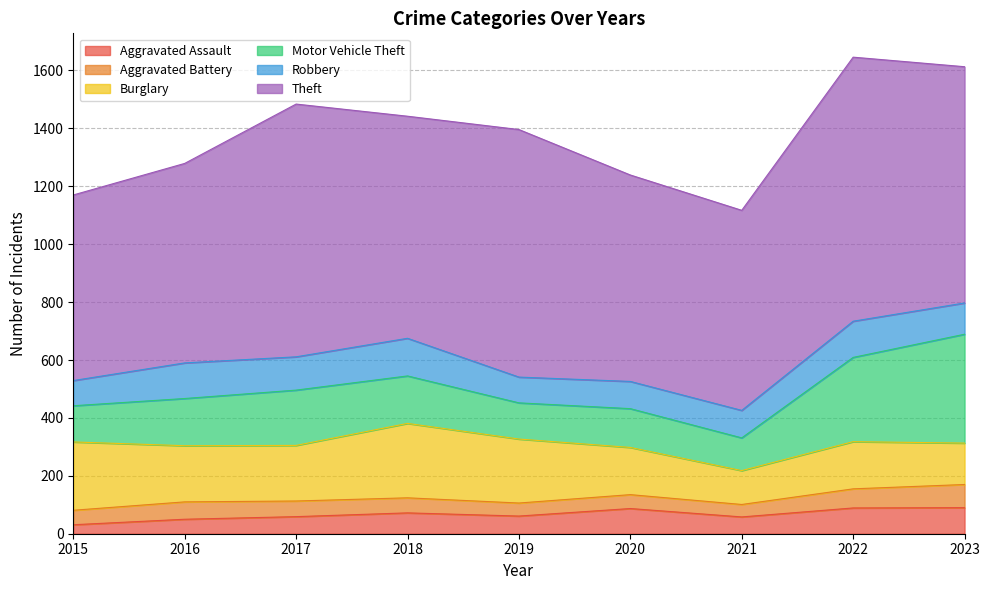

Reading left to right, what are all the values shown in this chart?

Aggravated Assault: 31	50	59	72	61	87	58	89	90
Aggravated Battery: 50	60	54	52	45	48	43	66	80
Burglary: 236	194	192	257	221	163	117	163	143
Motor Vehicle Theft: 125	163	191	164	125	134	113	291	376
Robbery: 87	123	115	130	89	94	95	125	108
Theft: 641	689	873	767	855	713	691	912	816